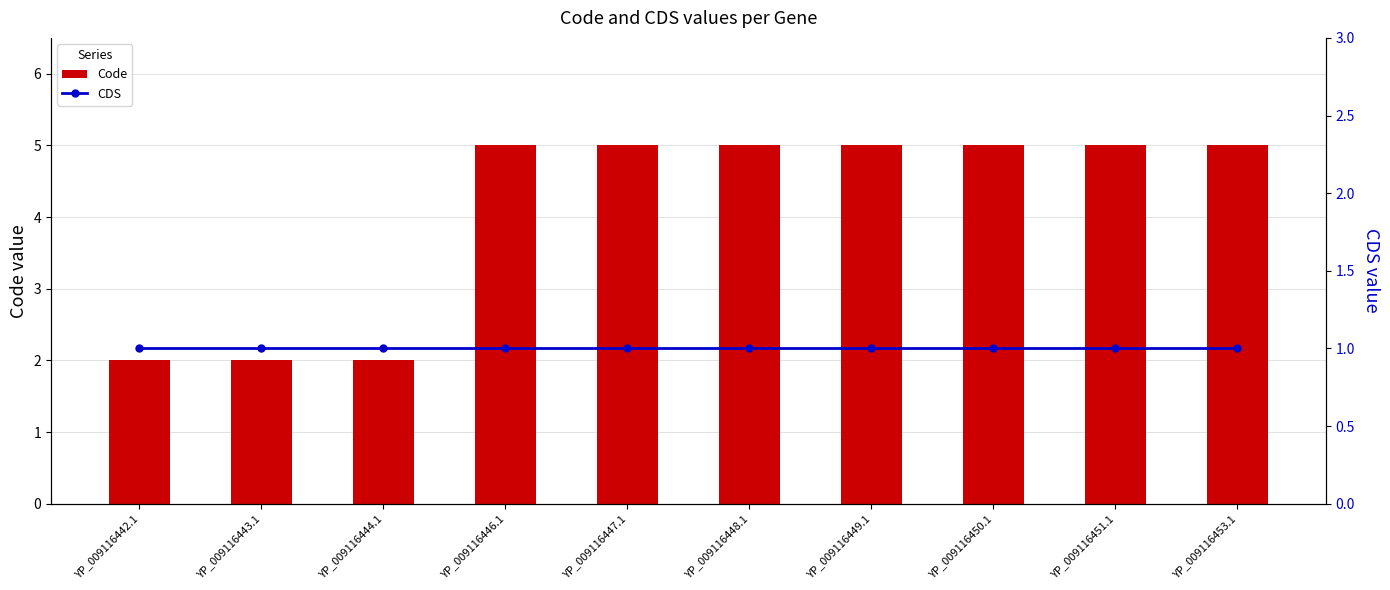

Rank the categories by Code value from highest to lowest.

YP_009116446.1, YP_009116447.1, YP_009116448.1, YP_009116449.1, YP_009116450.1, YP_009116451.1, YP_009116453.1, YP_009116442.1, YP_009116443.1, YP_009116444.1